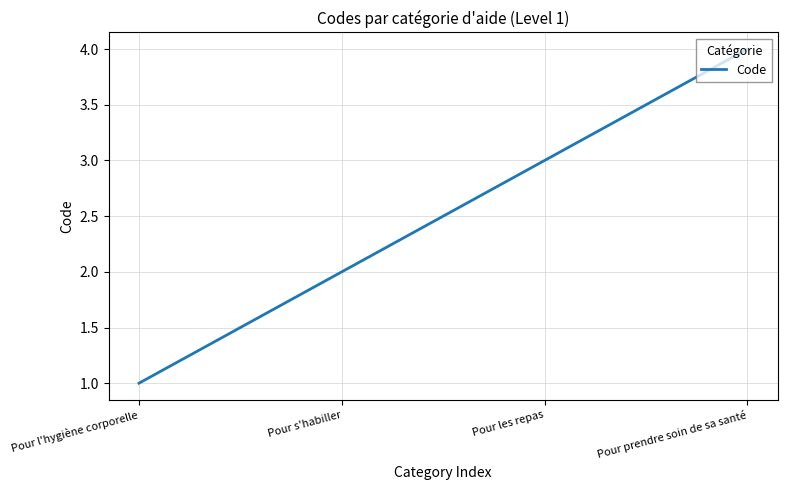

Where is the data nearest to the value 2?

Pour s'habiller